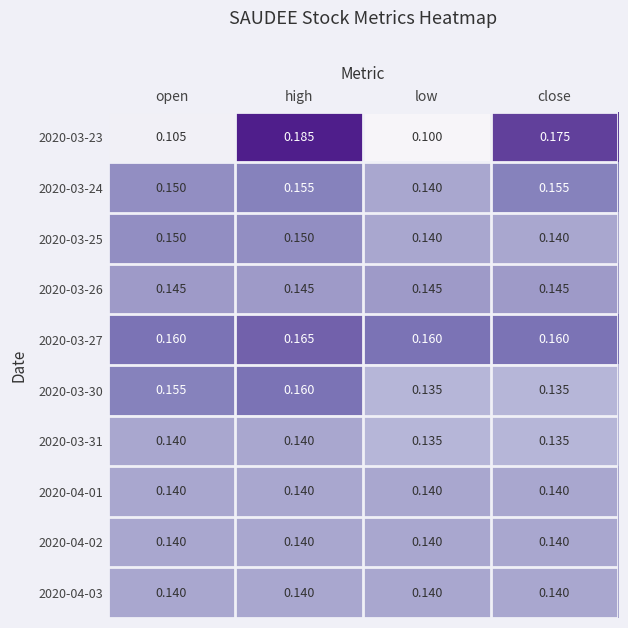

Which series has the largest total across all categories?

2020-03-27